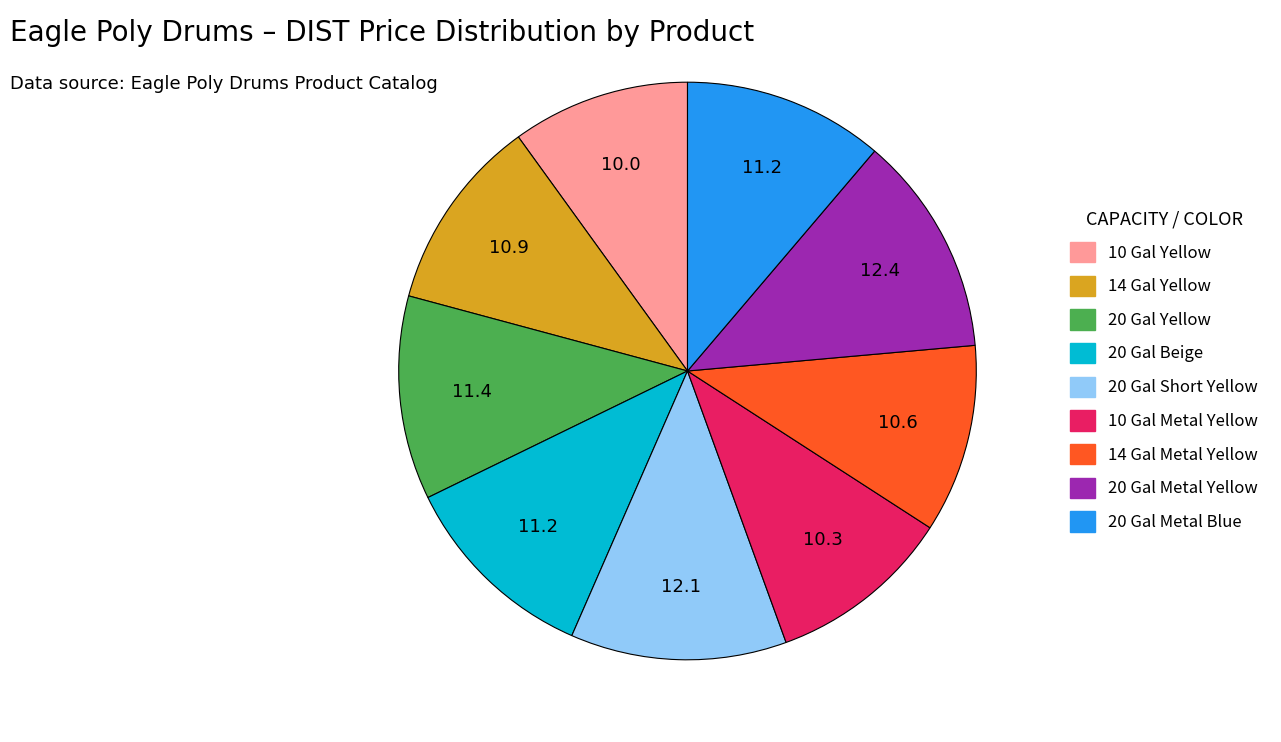

Which has a higher value, 20 Gal Yellow or 20 Gal Short Yellow?

20 Gal Short Yellow